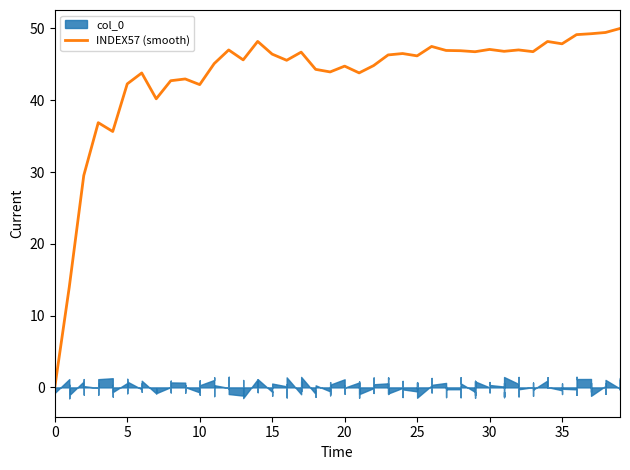

What is the difference between the maximum and second lowest values?

36.0